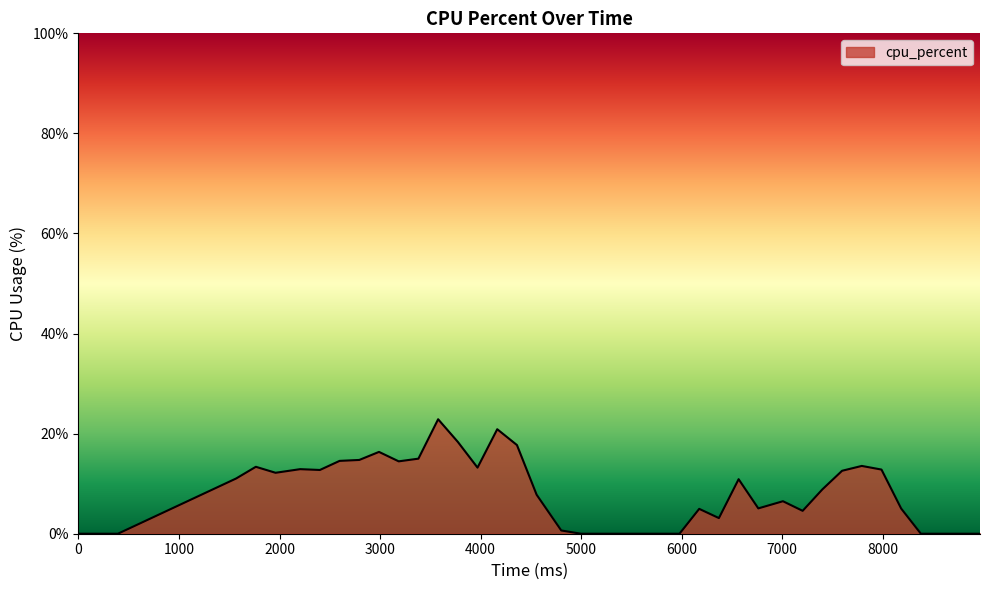

What is the maximum value shown in the chart?

22.9